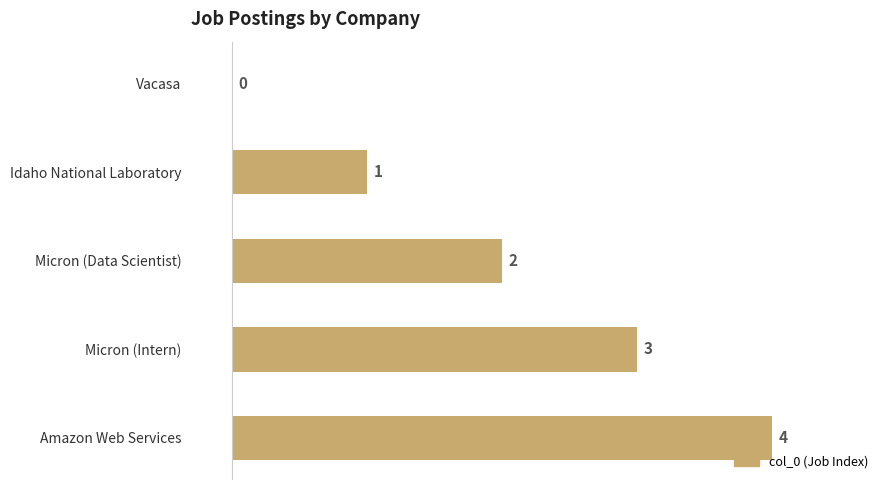

How many values are above zero?

4